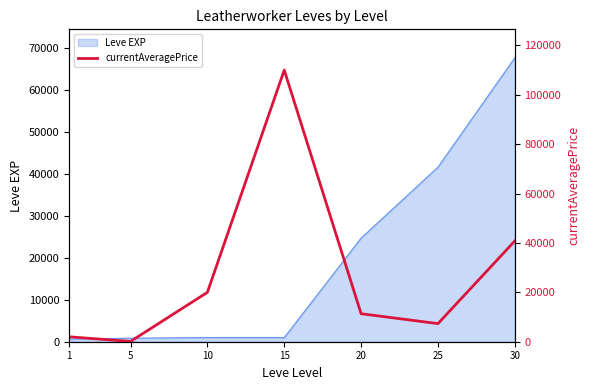

What is the maximum value for Leve EXP?

67730